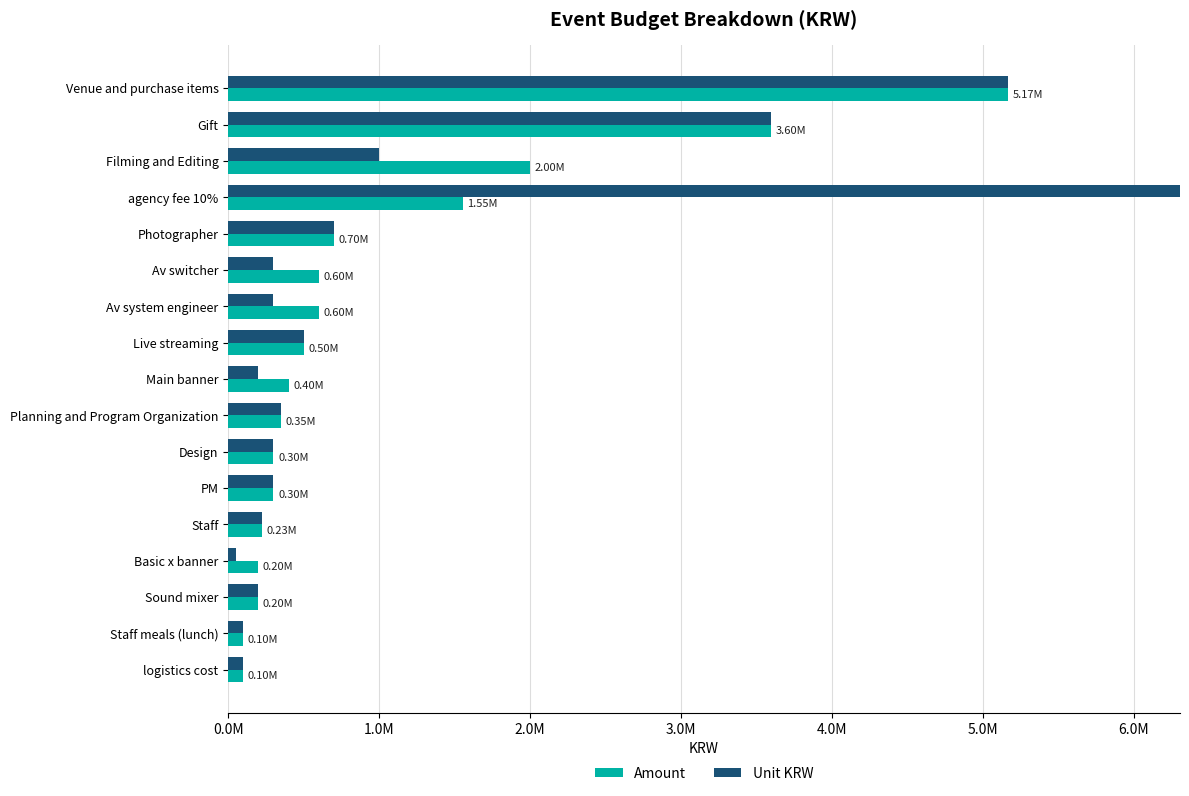

At how many categories does at least one series exceed 3693242?

2